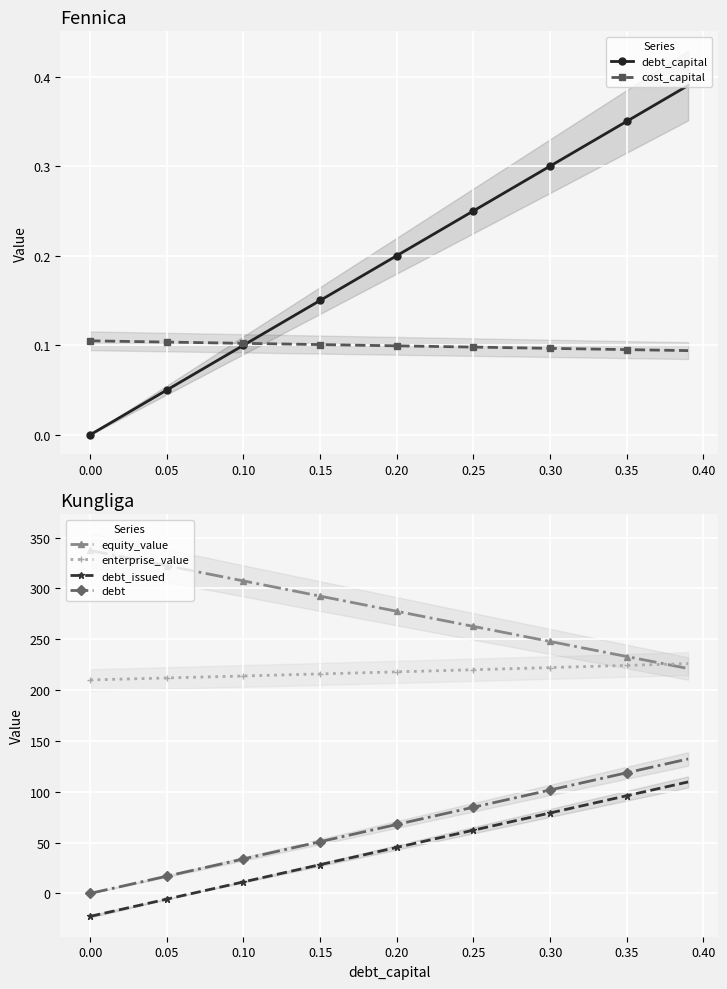

What is the lowest value of the debt_issued series?

-22.6